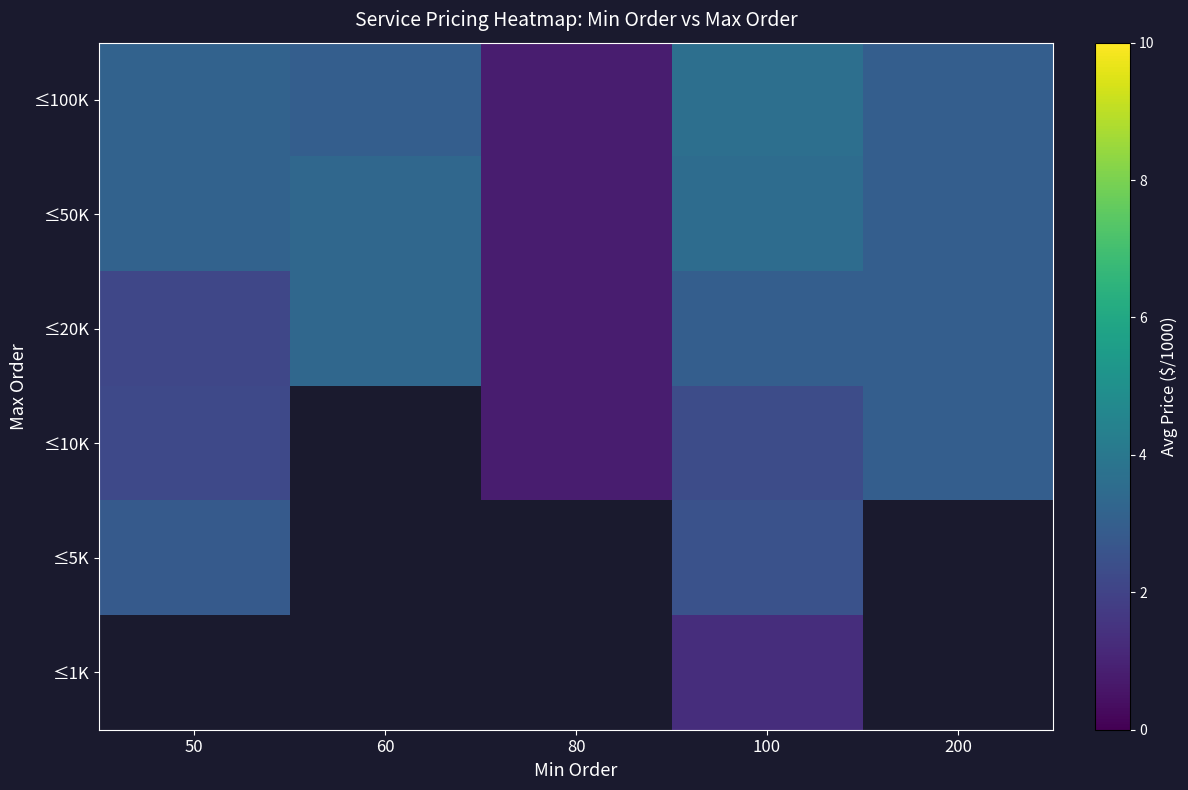

At which category is the sum across all series the highest?

100